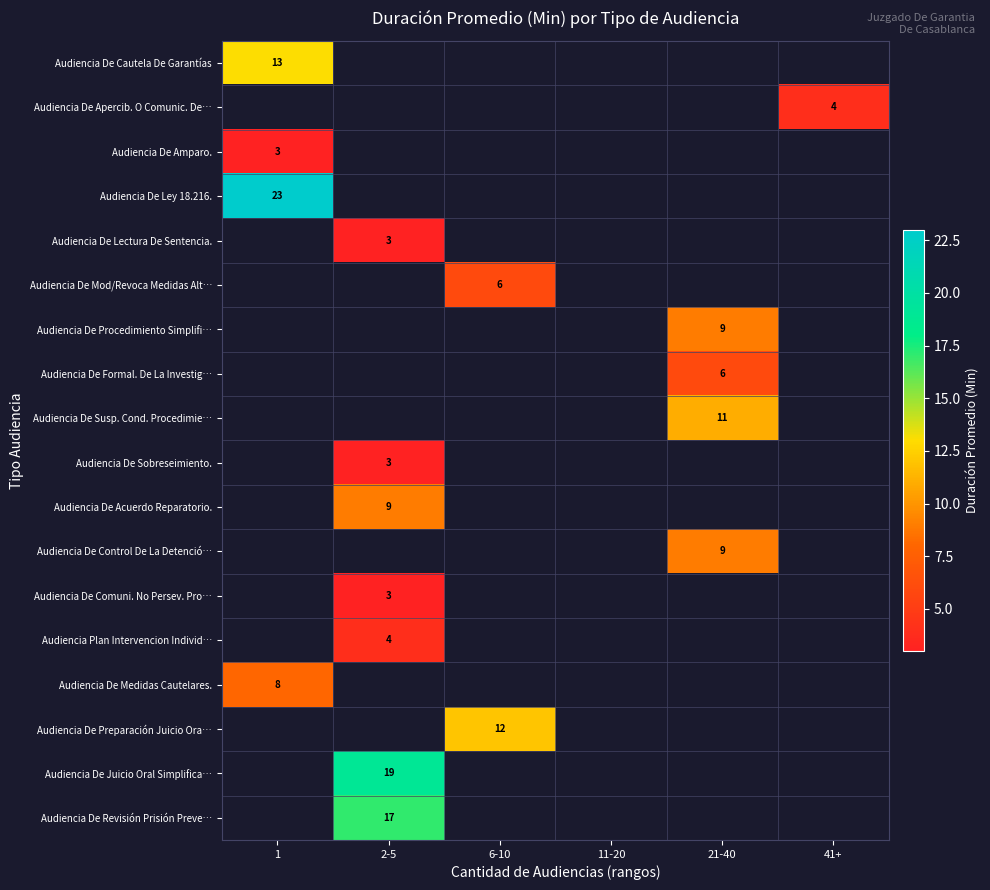

Which category has the lowest value across all series?

1